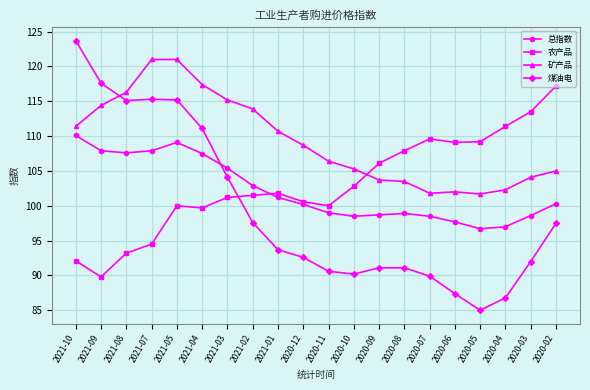

The value of 农产品 at 2021-02 is 154.5. True or false?

False